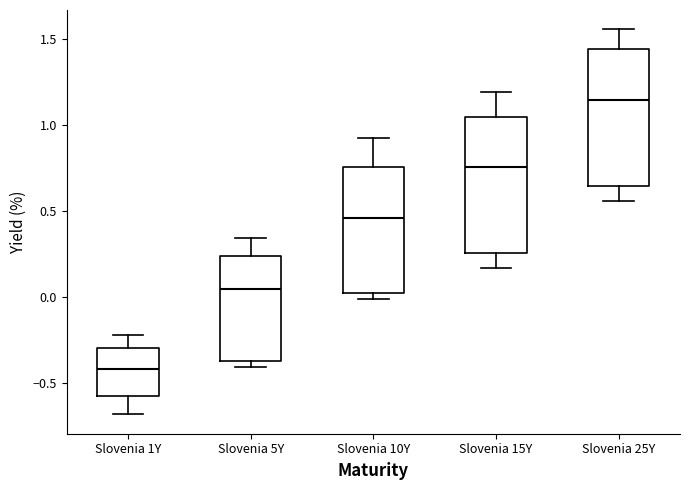

Where is the lower edge of the box for Slovenia 15Y on the y-axis? The values are not printed on the chart, so give them approximately, as read against the axis.

0.25